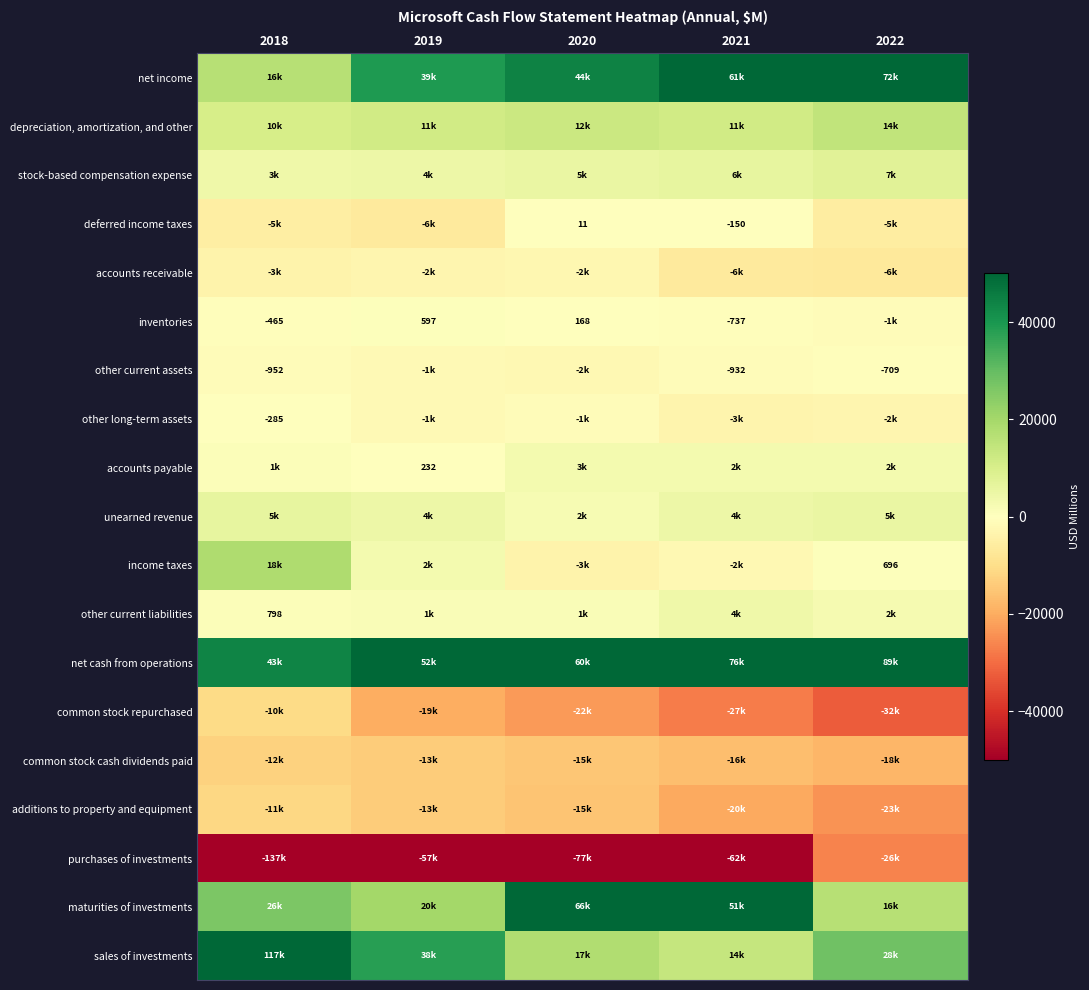

Is it true that accounts payable equals 232 at 2019?

True